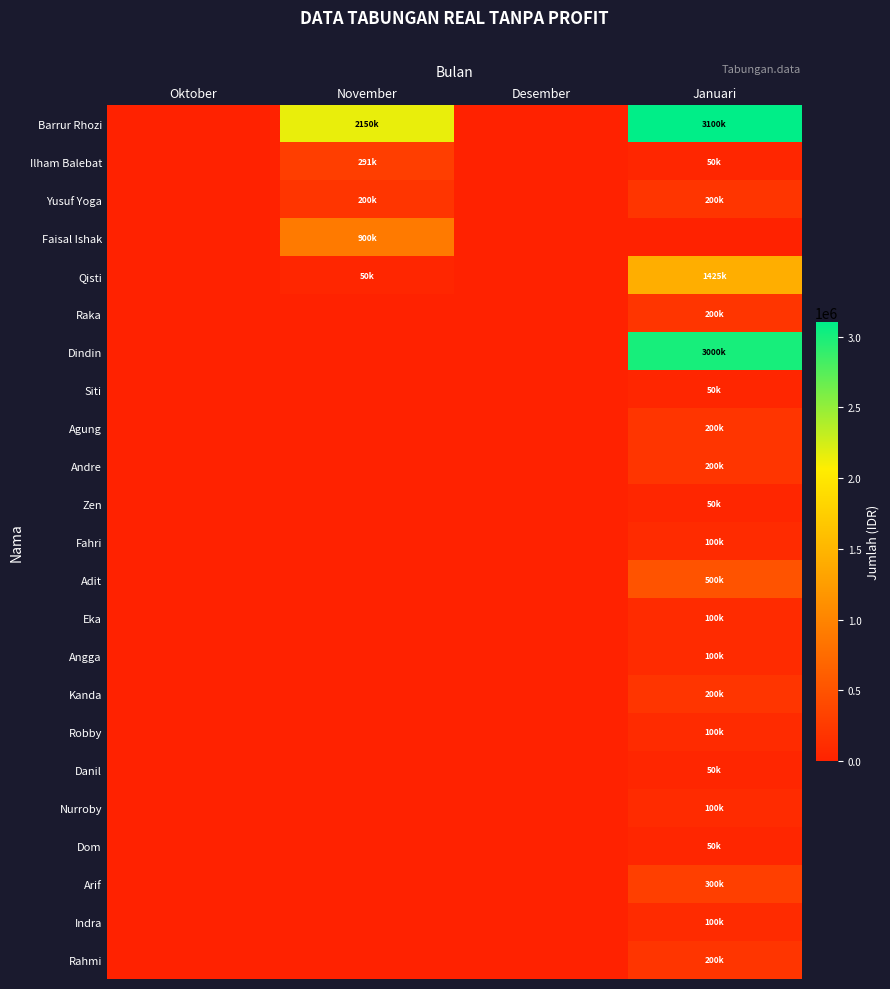

Which category has the lowest value across all series?

Oktober